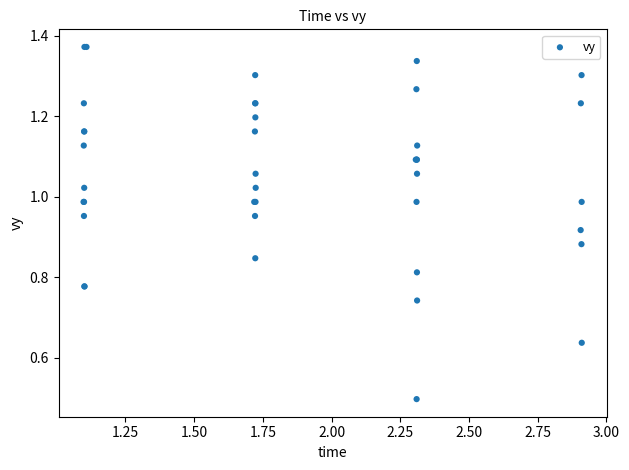

What Y value in the scatter plot is closest to 0?

0.5